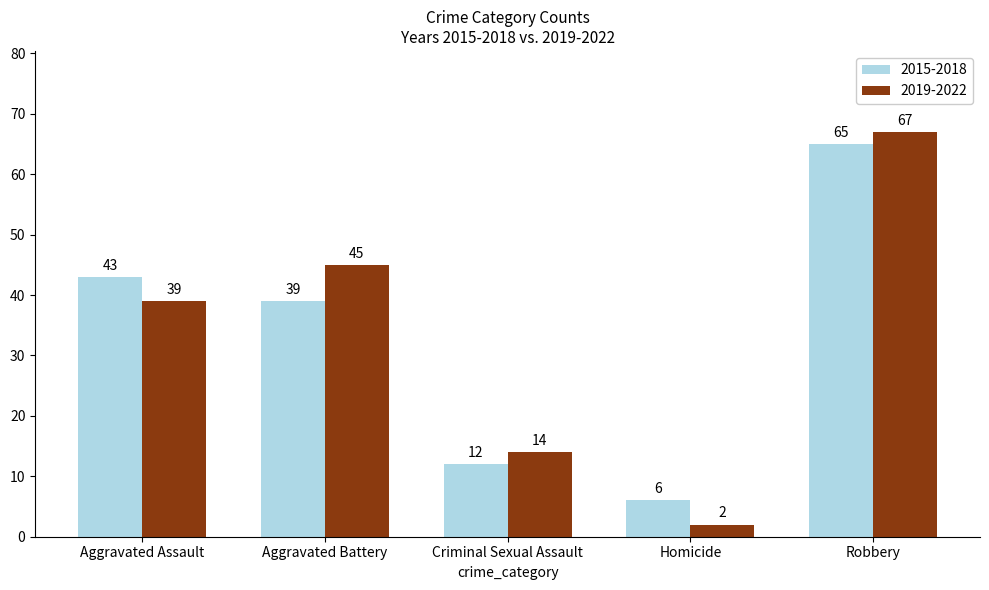

How many bars are there in each group?

2